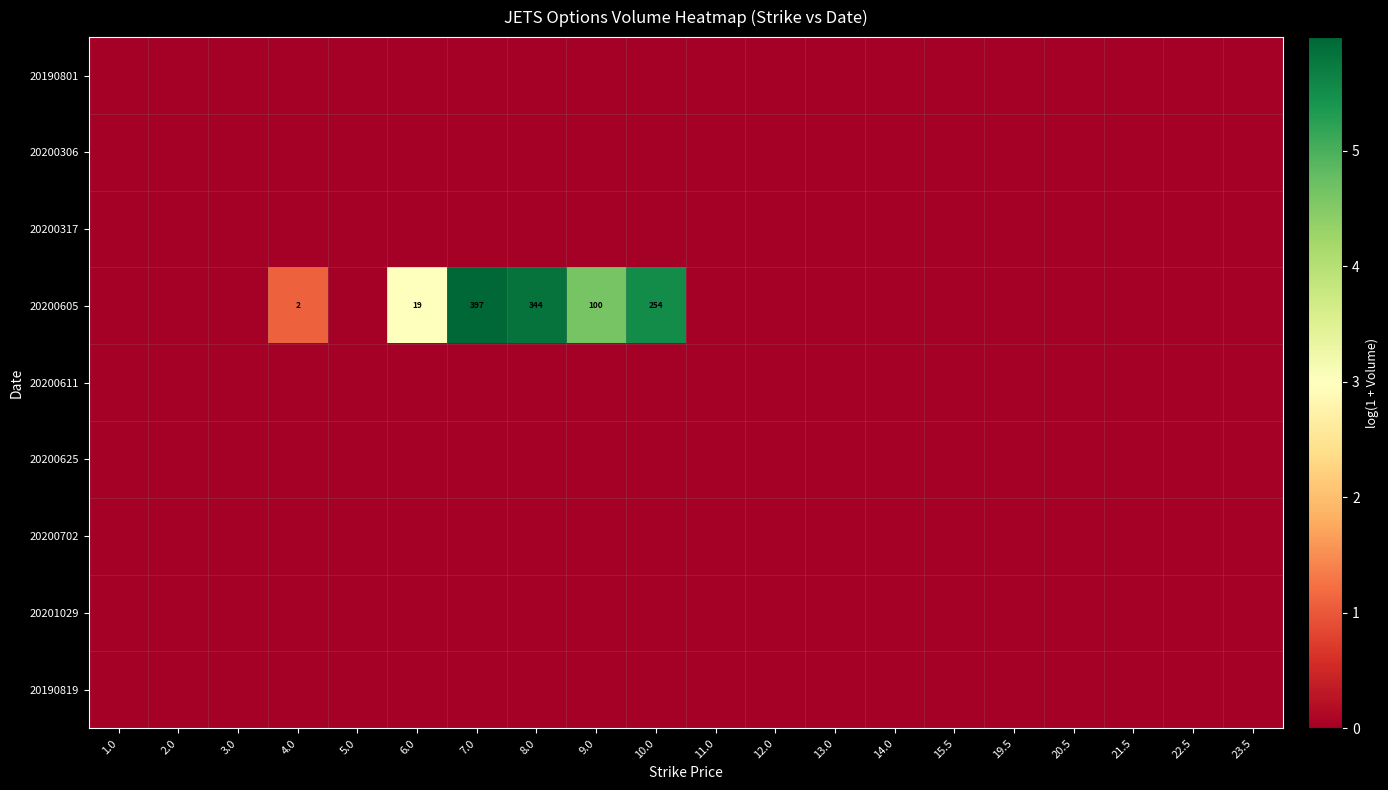

At how many categories does at least one series exceed 1?

6